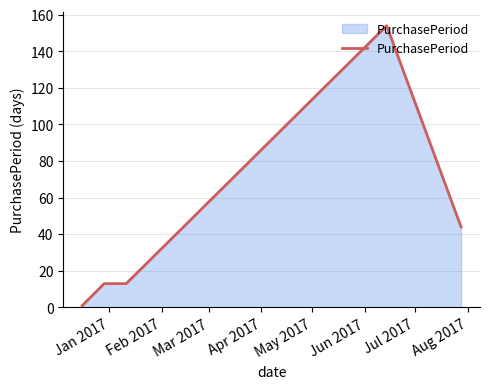

What is the greatest value displayed?

154